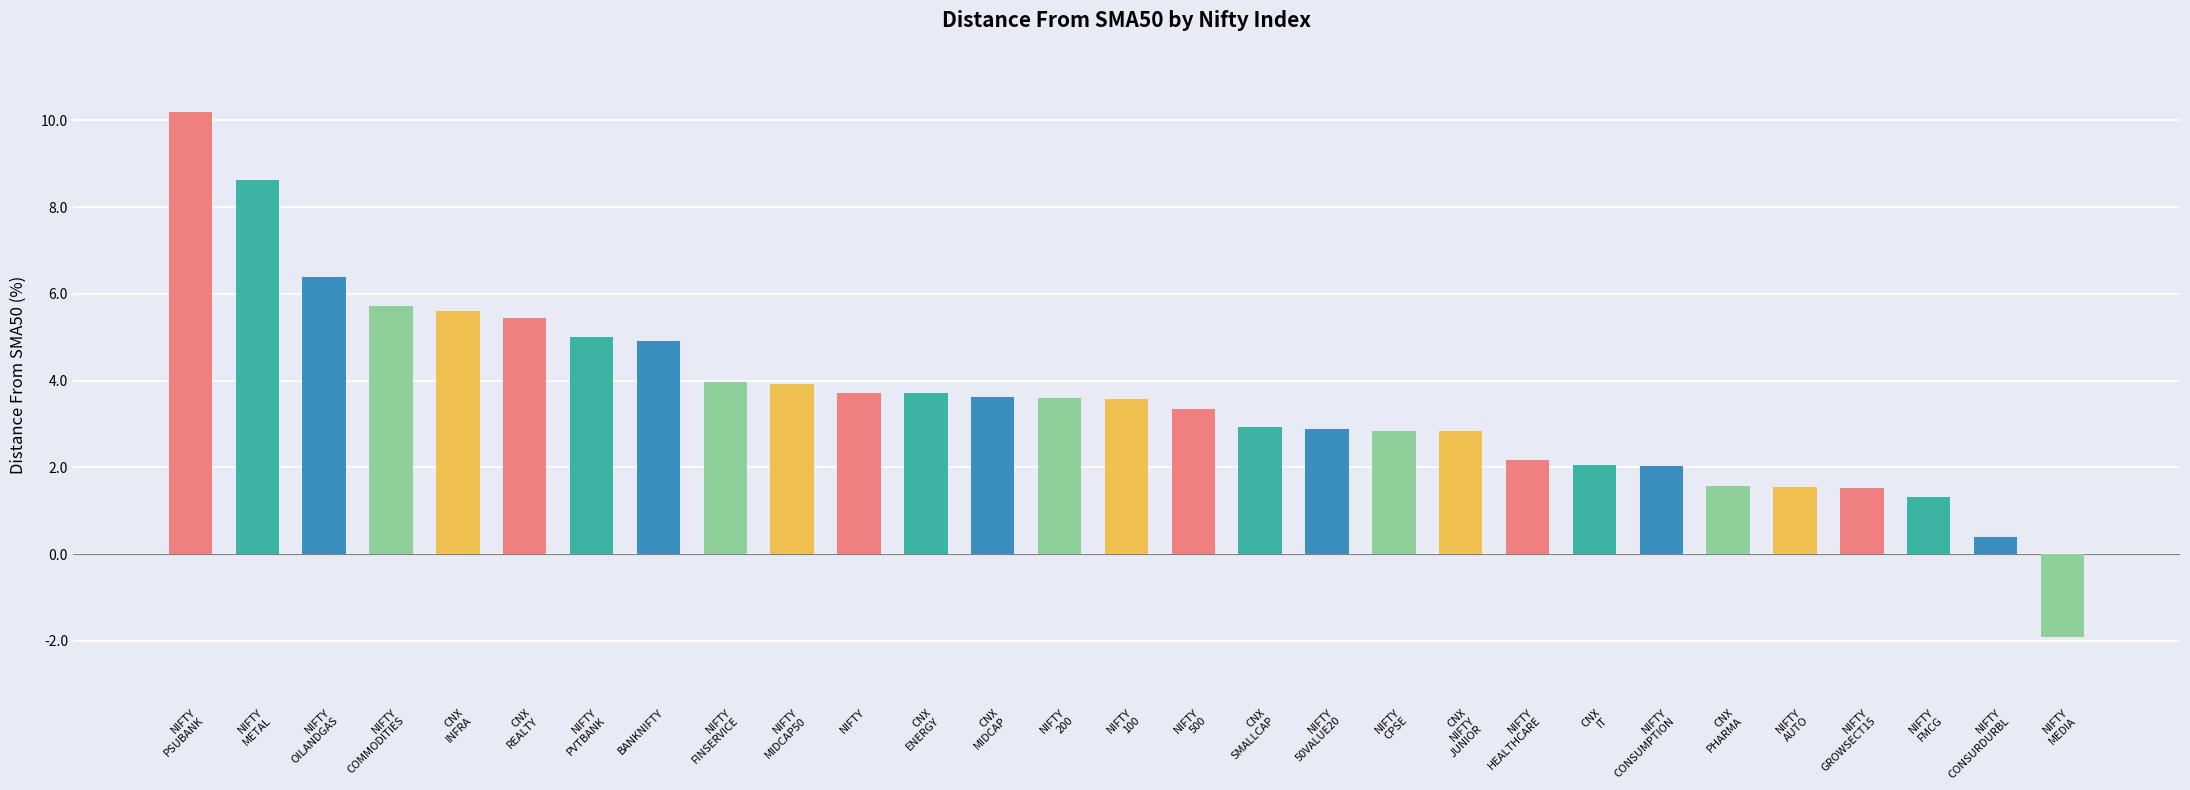

What is the minimum value shown in the chart?

-1.9